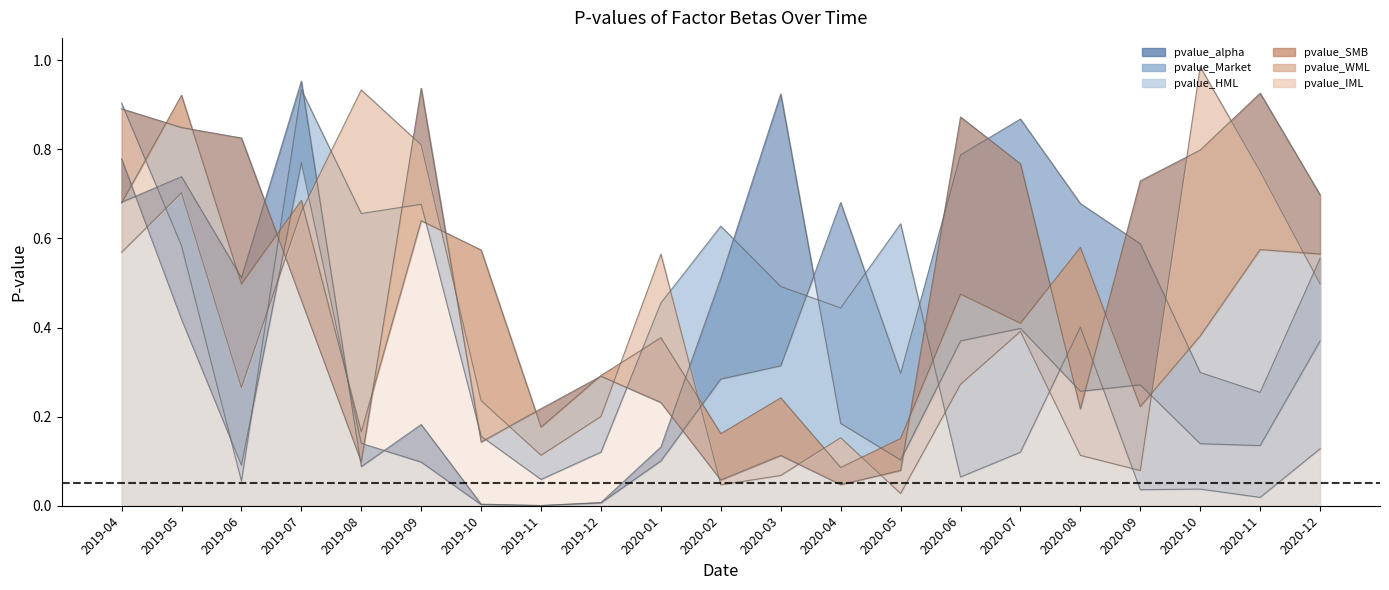

Which series has the widest spread of values?

pvalue_WML